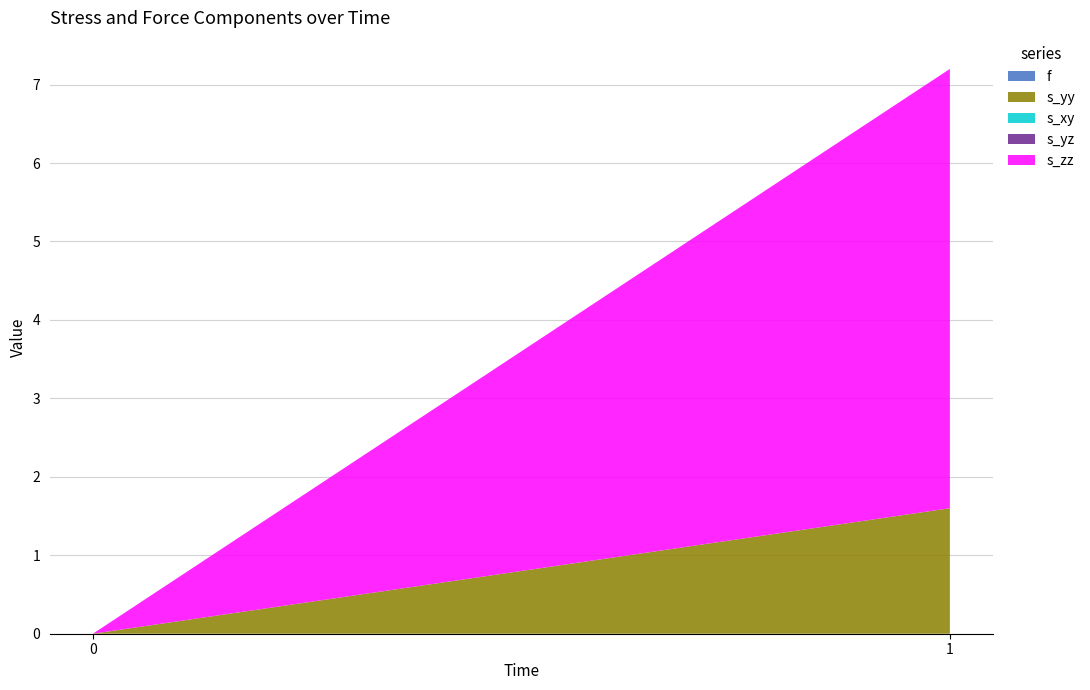

Reading left to right, list all the values displayed in this chart.

f: 0=0.0	1=0.0
s_yy: 0=0.0	1=1.6
s_xy: 0=0.0	1=0.0
s_yz: 0=0.0	1=0.0
s_zz: 0=0.0	1=5.6